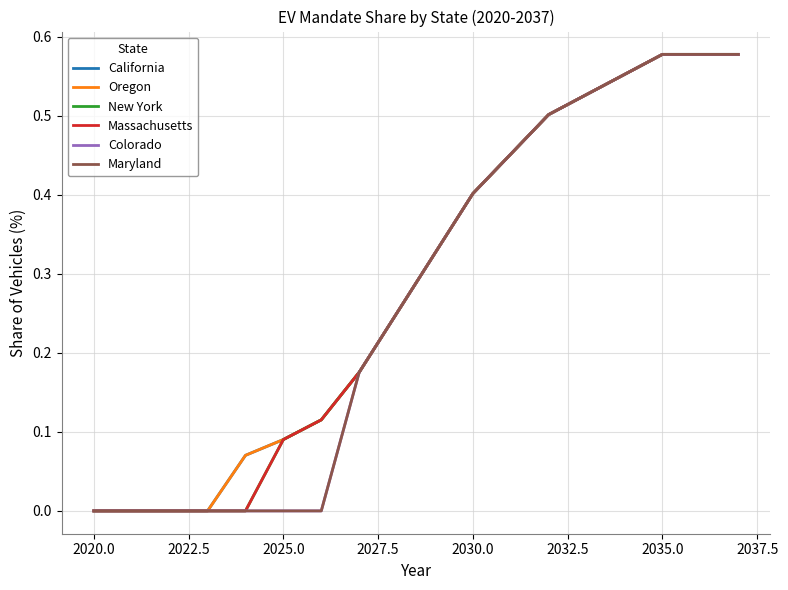

True or false: Oregon and Maryland intersect in this chart.

False